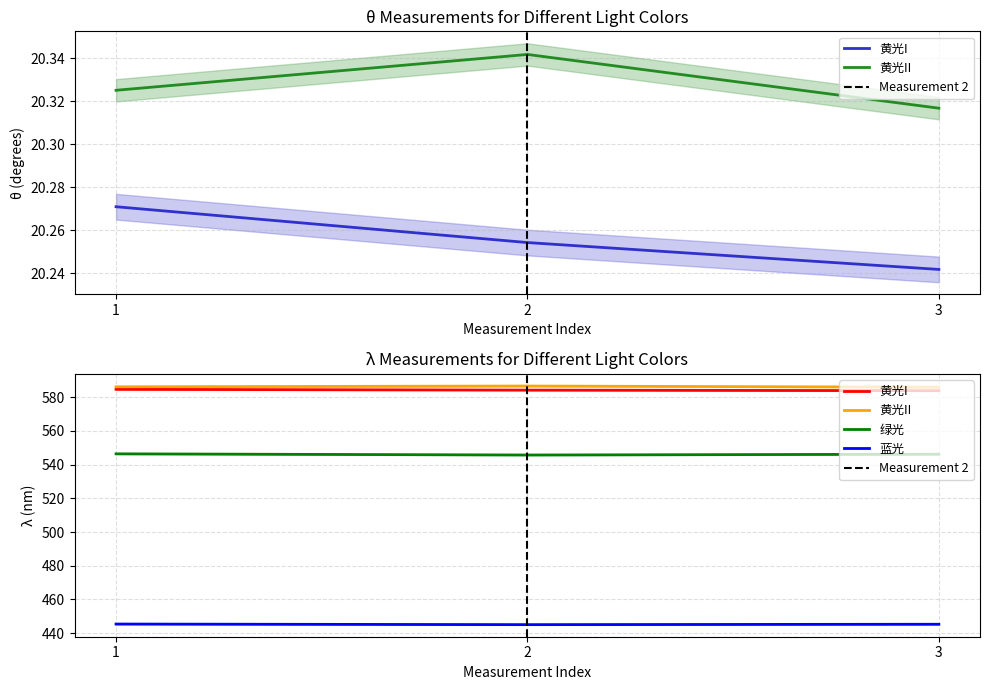

What is the difference between the 绿光 values at 1 and 2?

0.4